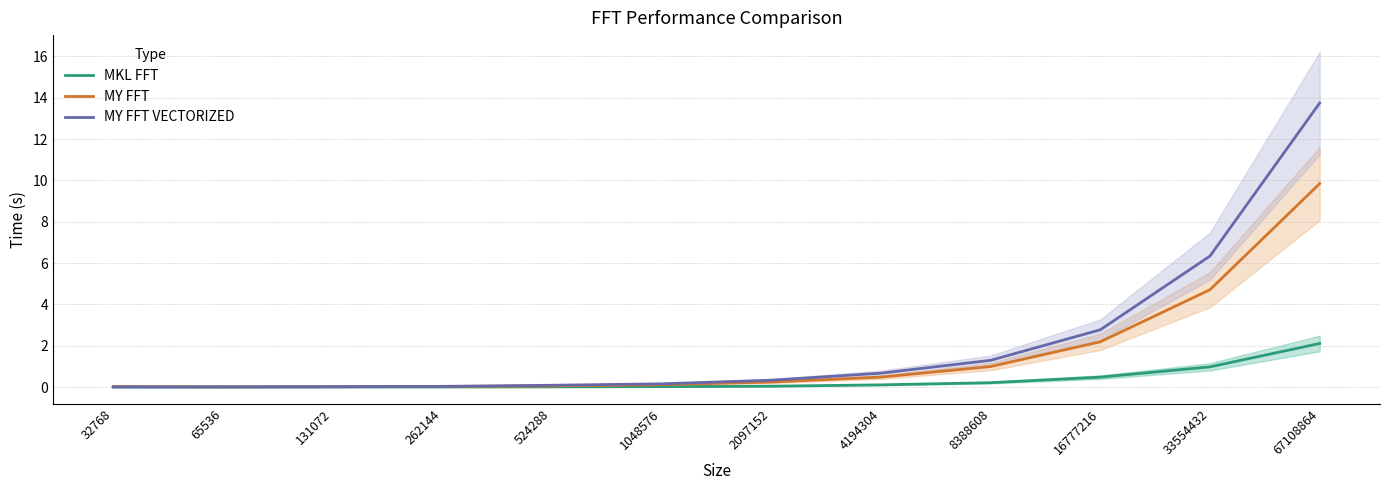

True or false: MY FFT and MKL FFT intersect in this chart.

False